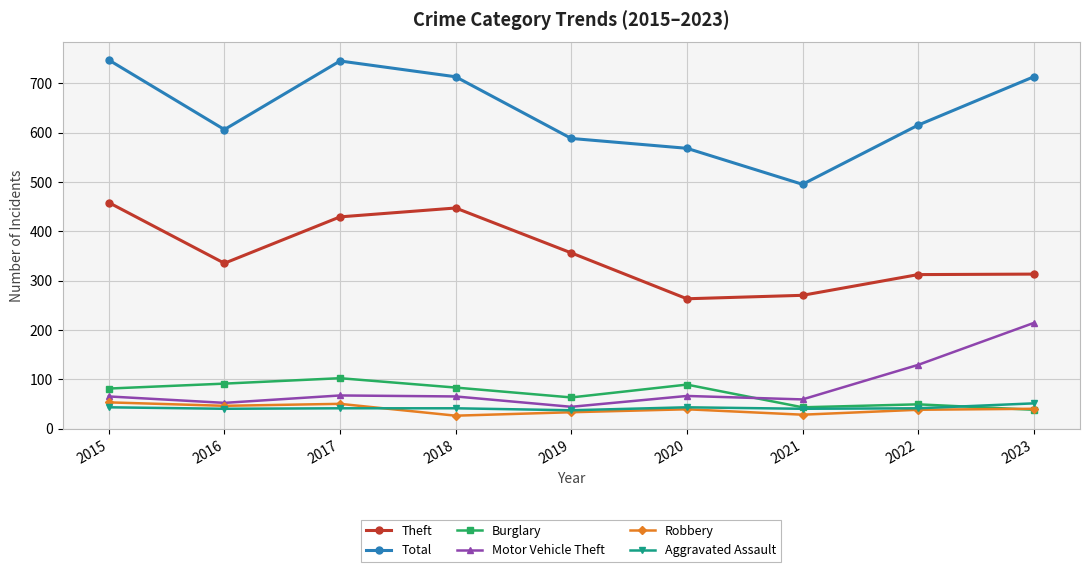

How many series are shown in this chart?

6